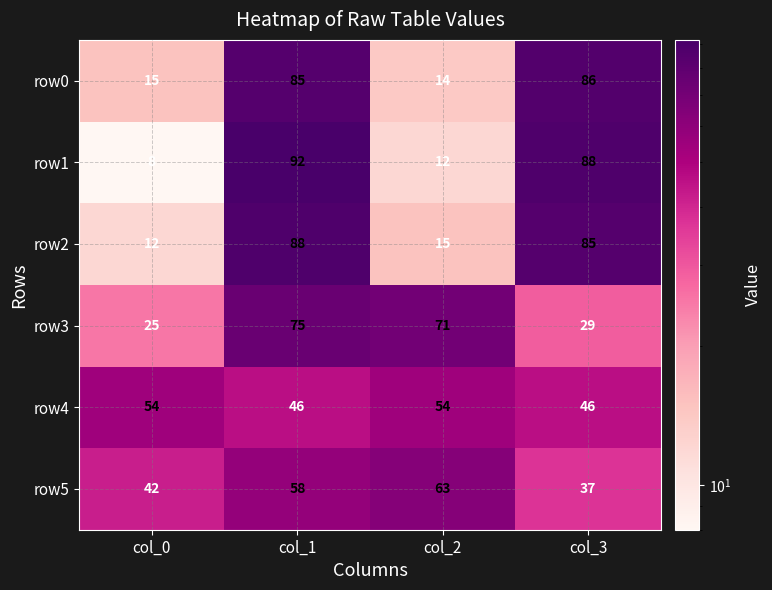

What is the total value across all series at col_1?

444